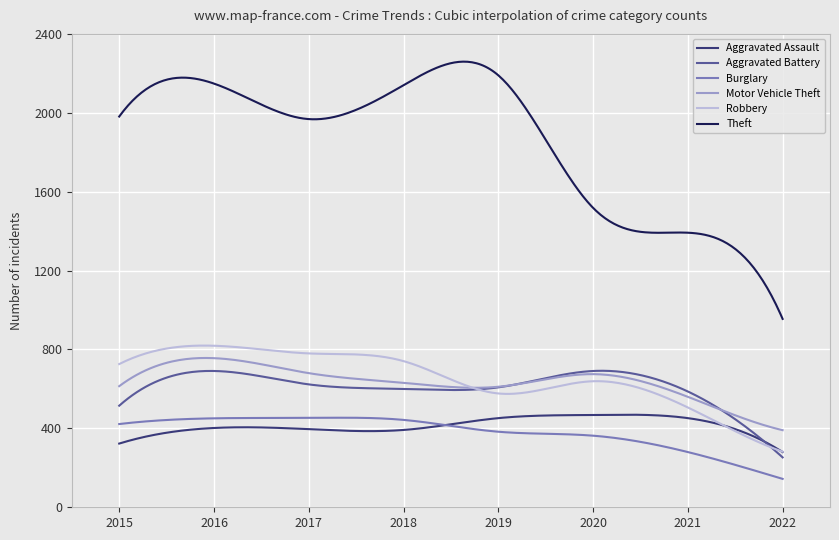

Which series has the widest spread of values?

Theft